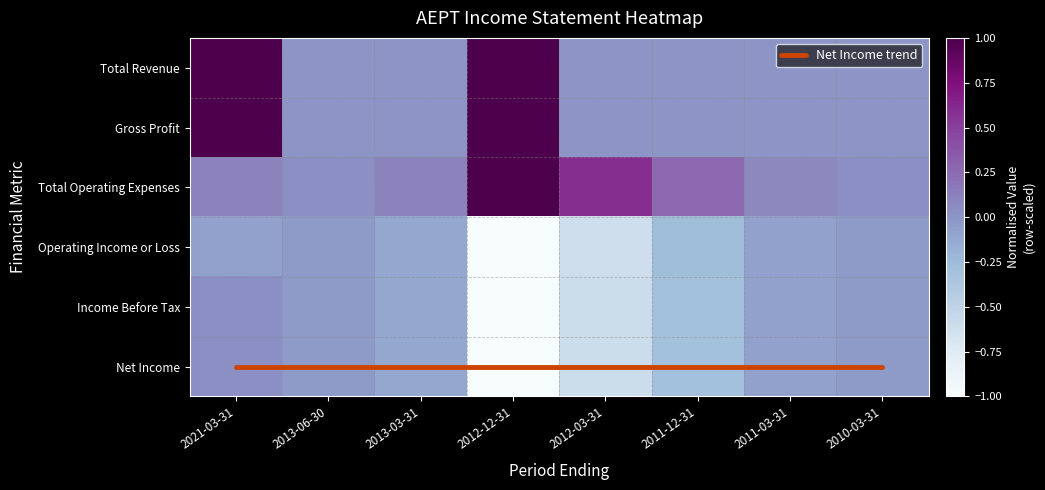

The Gross Profit series shows 0.5 at 2011-12-31. True or false?

False